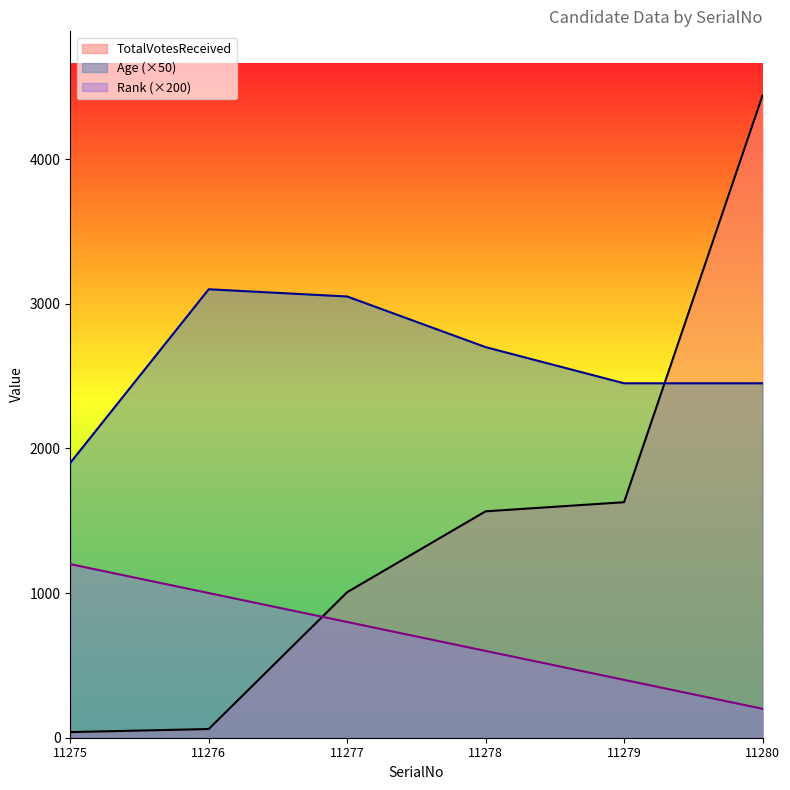

The value of Rank at 11278 is 600. True or false?

True